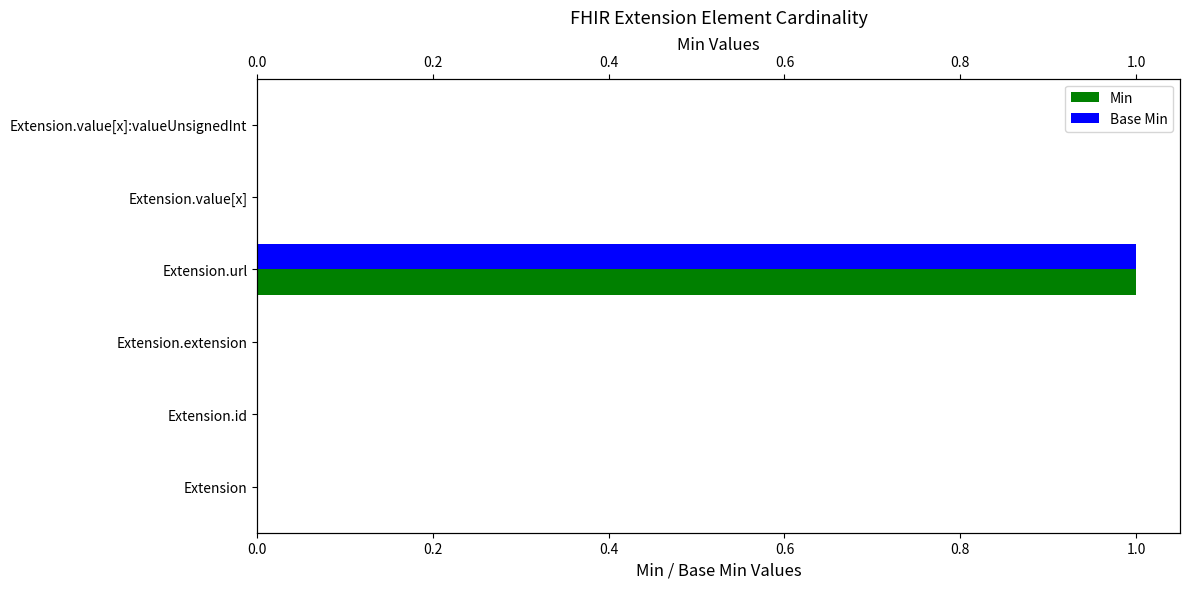

Which series has the largest total across all categories?

Min